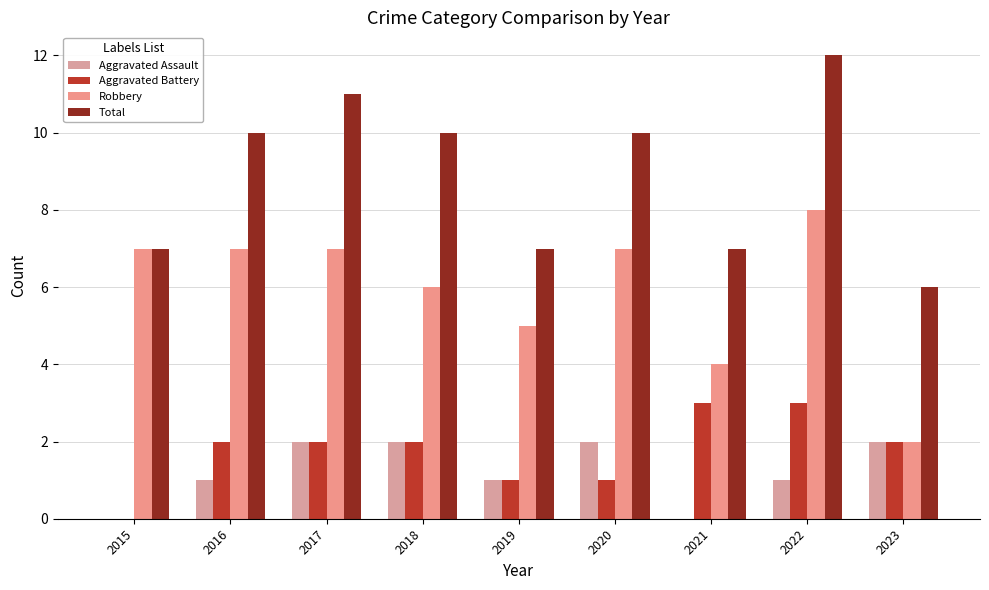

Reading left to right, extract all data points from this chart.

Aggravated Assault: 2015=0	2016=1	2017=2	2018=2	2019=1	2020=2	2021=0	2022=1	2023=2
Aggravated Battery: 2015=0	2016=2	2017=2	2018=2	2019=1	2020=1	2021=3	2022=3	2023=2
Robbery: 2015=7	2016=7	2017=7	2018=6	2019=5	2020=7	2021=4	2022=8	2023=2
Total: 2015=7	2016=10	2017=11	2018=10	2019=7	2020=10	2021=7	2022=12	2023=6